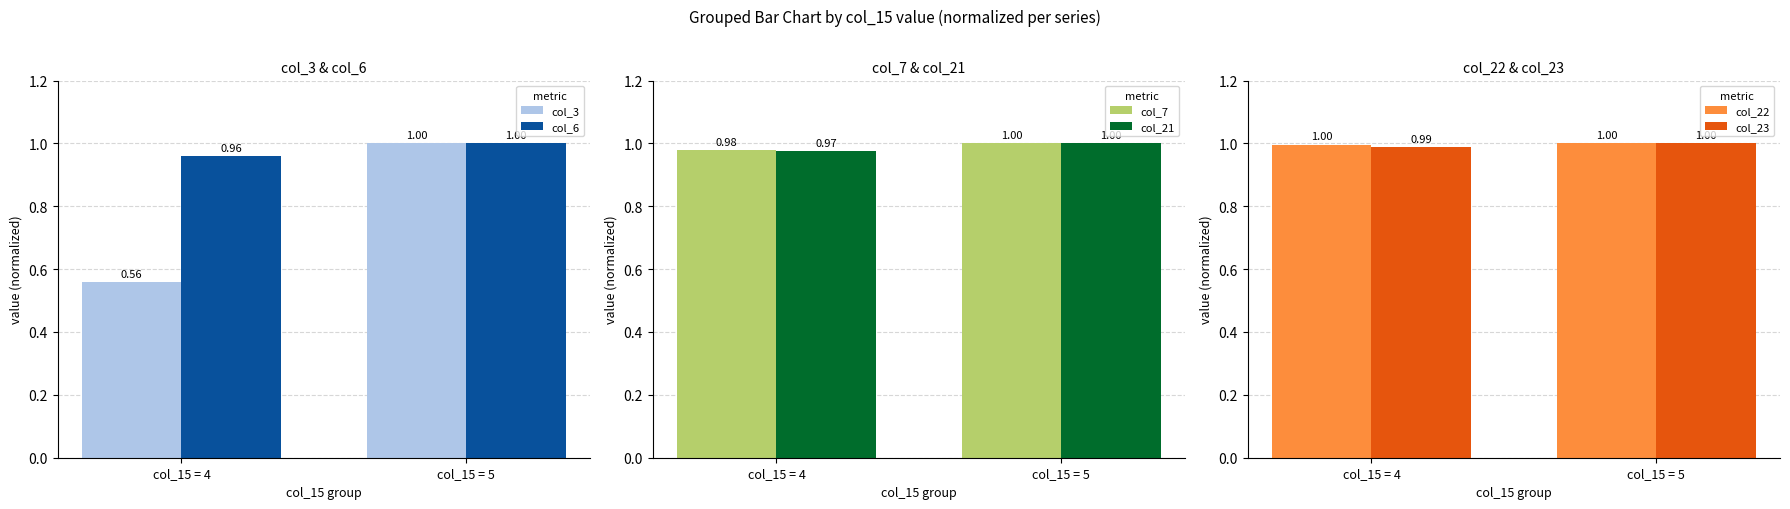

What is the sum of all col_7 values?

2.0